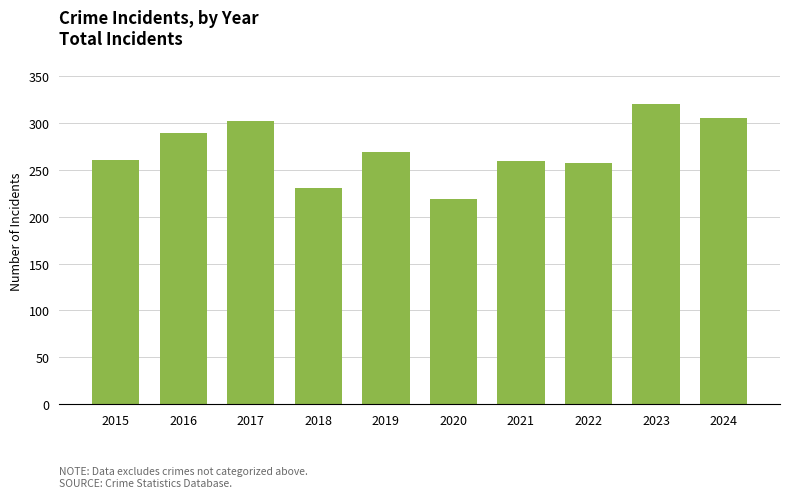

Which label corresponds to the smallest value in the chart?

2020